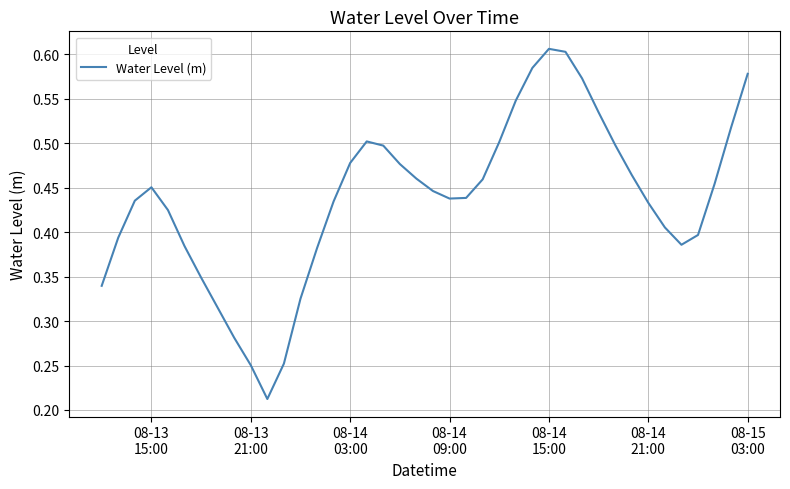

What is the greatest value displayed?

0.6